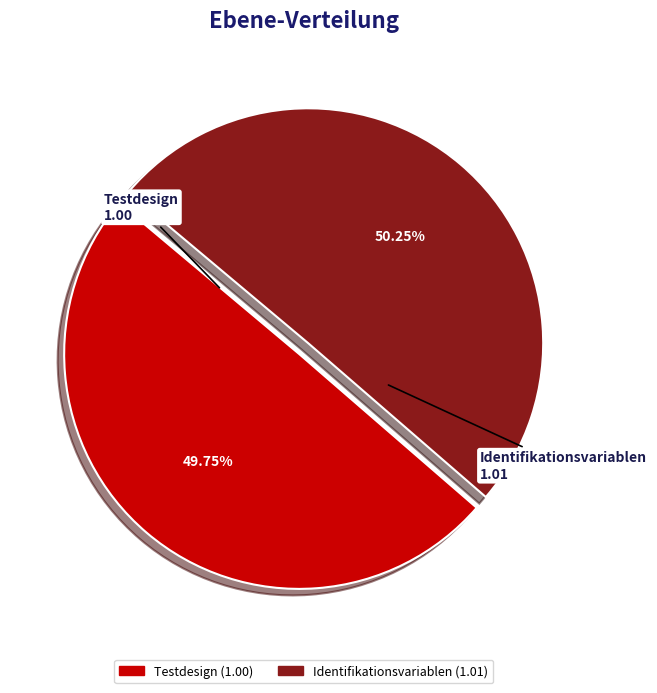

Does any single category account for the majority?

Yes